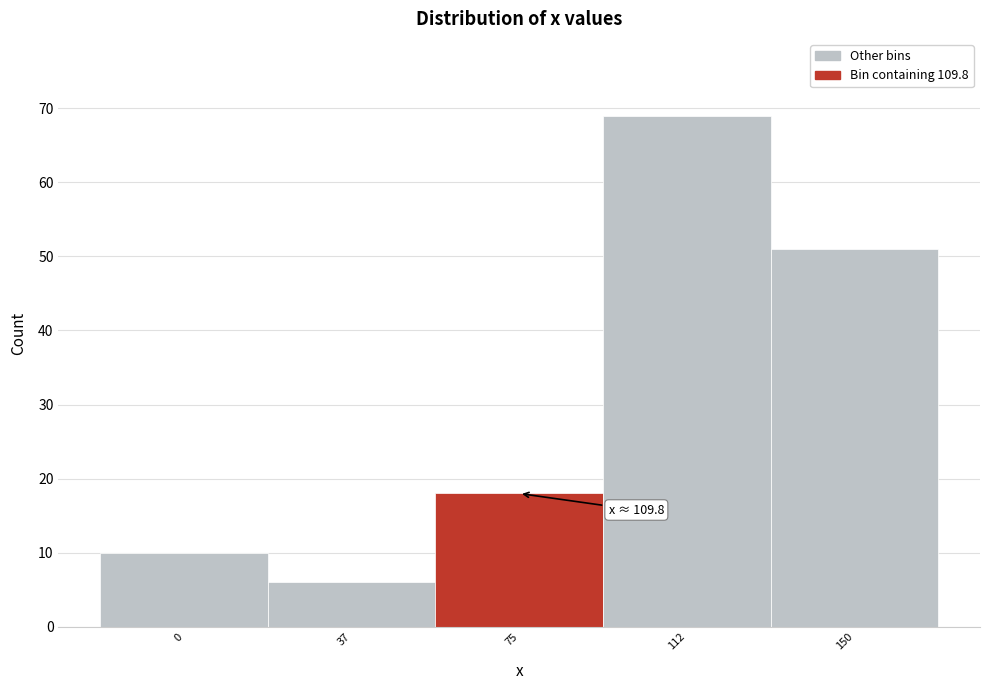

Reading right to left, what are all the values shown in this chart?

51	69	18	6	10